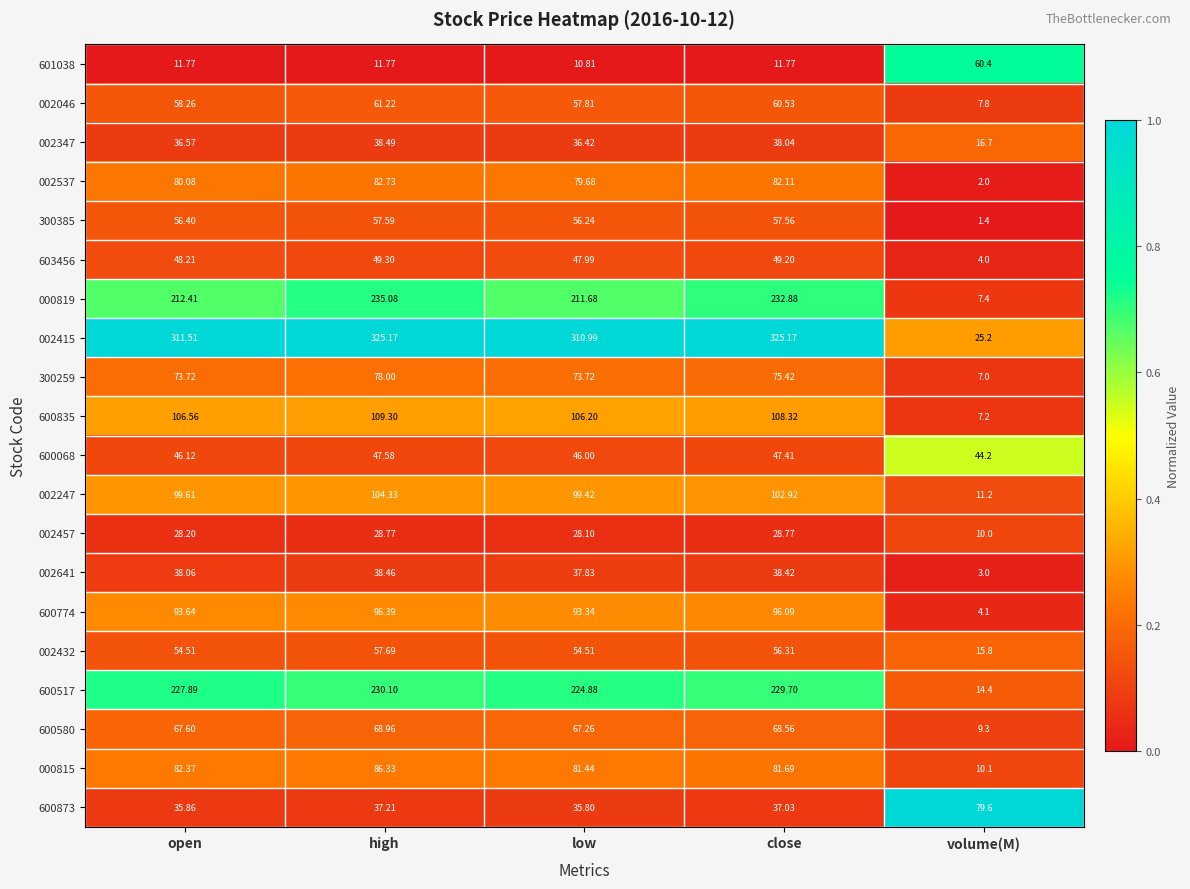

What is the spread (max minus min) of values at high?

313.4